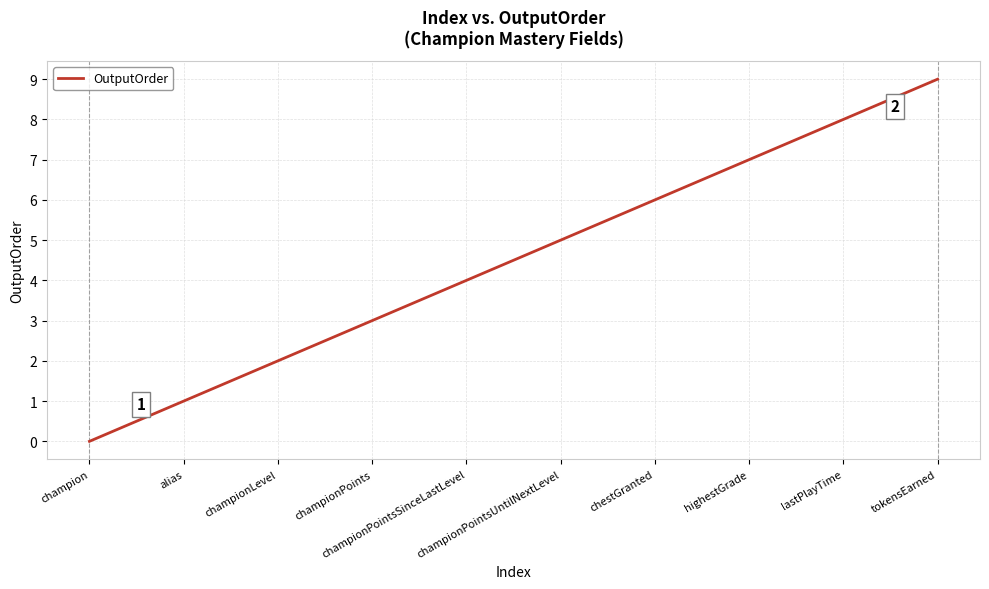

What is the sum of all values?

45